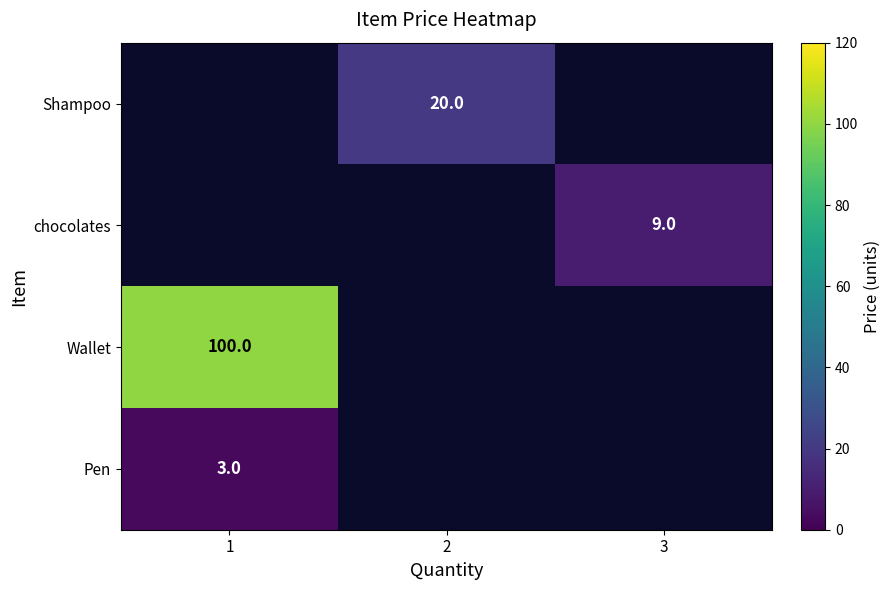

Is it true that Pen equals 1 at 1?

False